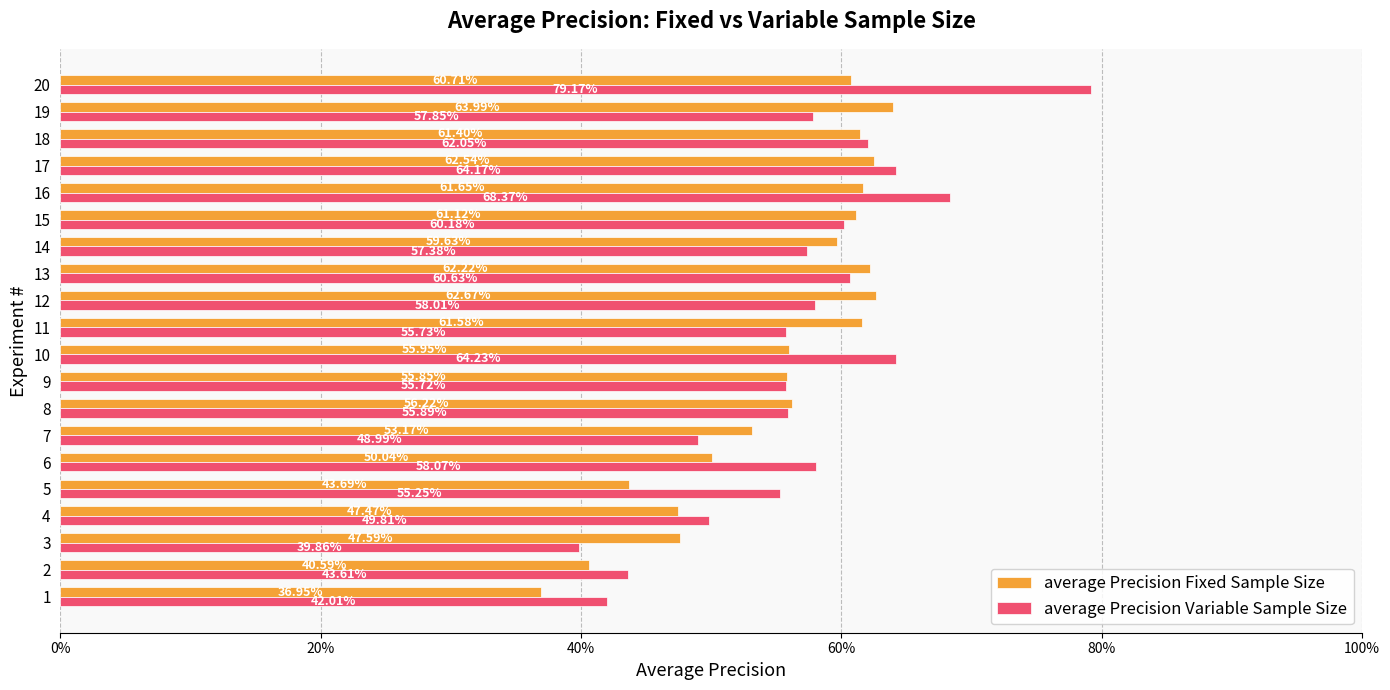

What position from the right is 7?

13